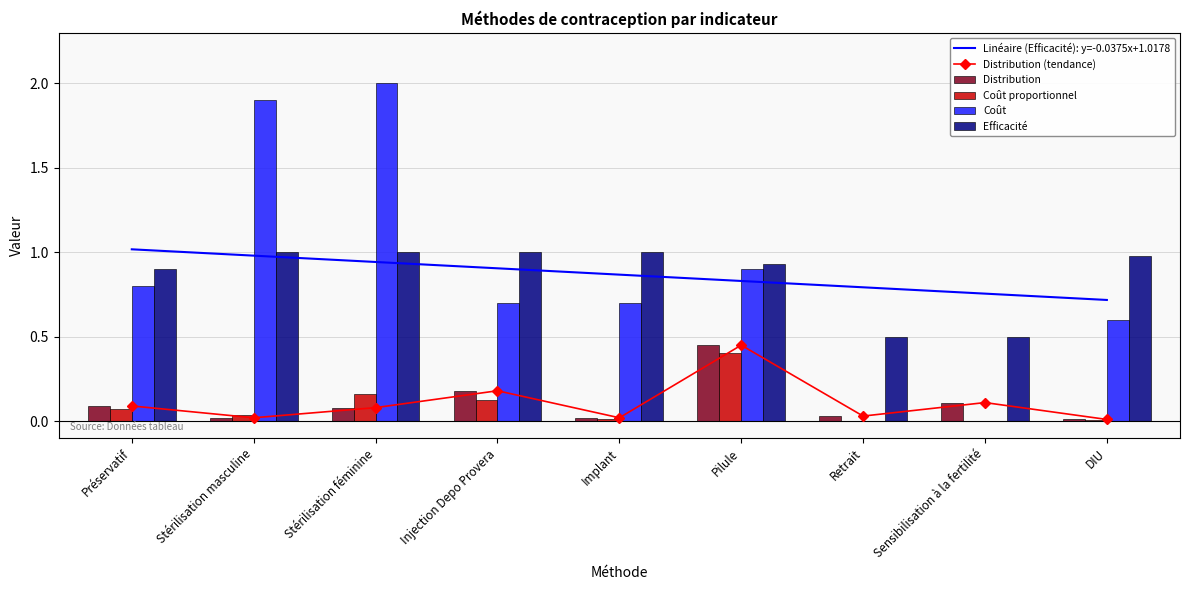

Rank the series at Sensibilisation à la fertilité from lowest to highest value.

Coût proportionnel, Coût, Distribution (tendance), Distribution, Efficacité, Linéaire (Efficacité): y=-0.0375x+1.0178